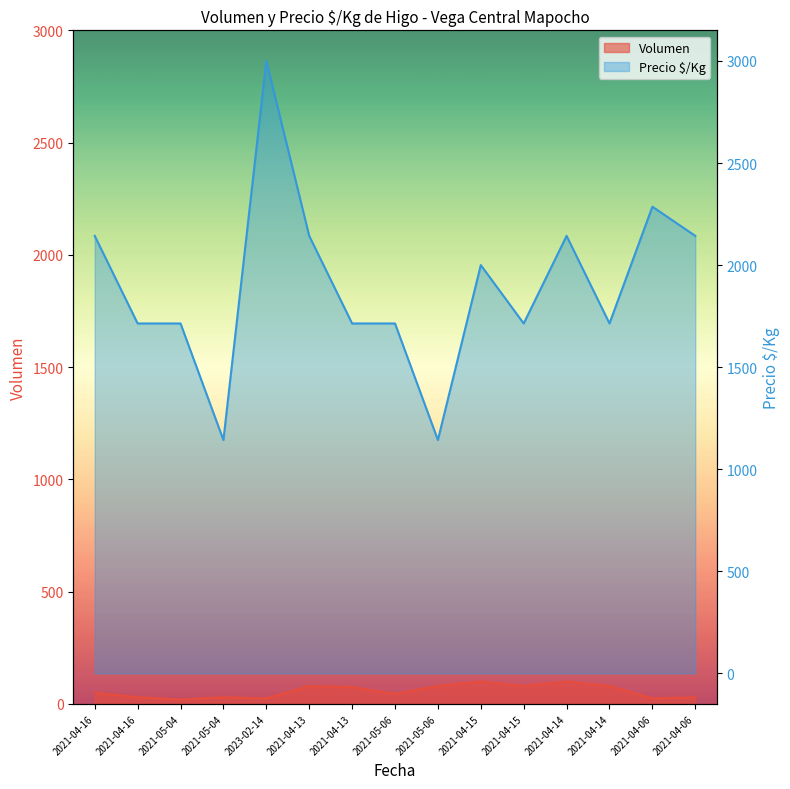

Reading left to right, transcribe all the data shown in this chart.

Volumen: 2021-04-16=50	2021-04-16=30	2021-05-04=20	2021-05-04=30	2023-02-14=25	2021-04-13=80	2021-04-13=75	2021-05-06=45	2021-05-06=80	2021-04-15=100	2021-04-15=80	2021-04-14=100	2021-04-14=80	2021-04-06=25	2021-04-06=30
Precio $/Kg: 2021-04-16=2143	2021-04-16=1714	2021-05-04=1714	2021-05-04=1143	2023-02-14=3000	2021-04-13=2143	2021-04-13=1714	2021-05-06=1714	2021-05-06=1143	2021-04-15=2000	2021-04-15=1714	2021-04-14=2143	2021-04-14=1714	2021-04-06=2286	2021-04-06=2143